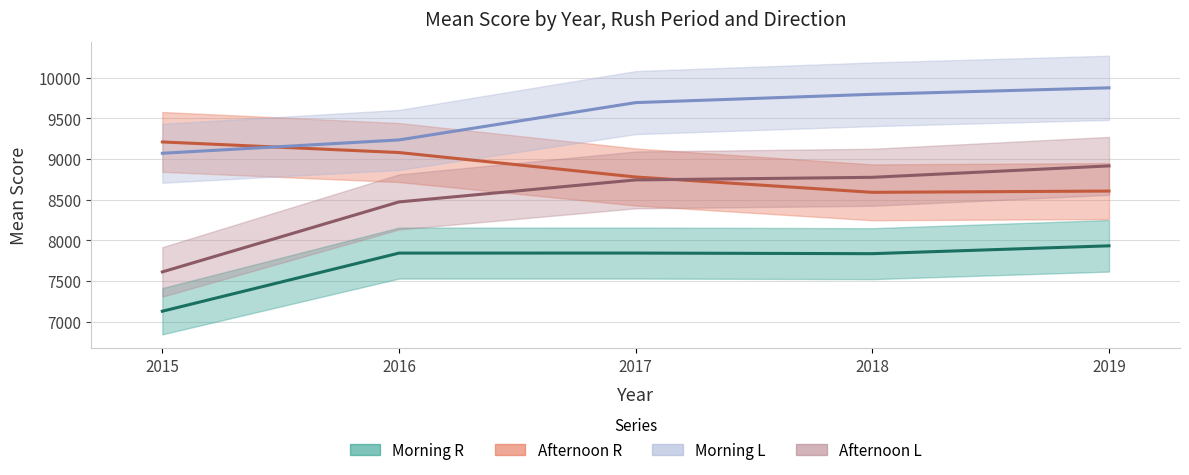

What is the difference between the second highest and minimum values in the Morning R series?

715.7